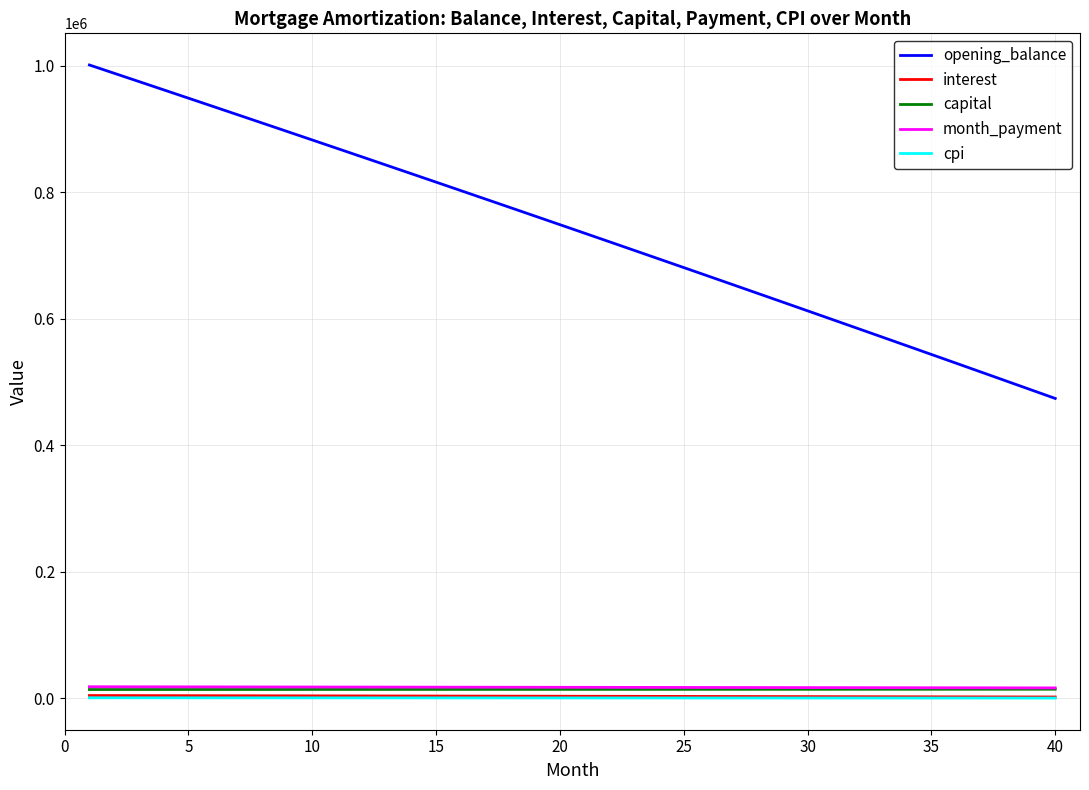

What is the maximum value shown in the chart?

1000833.3